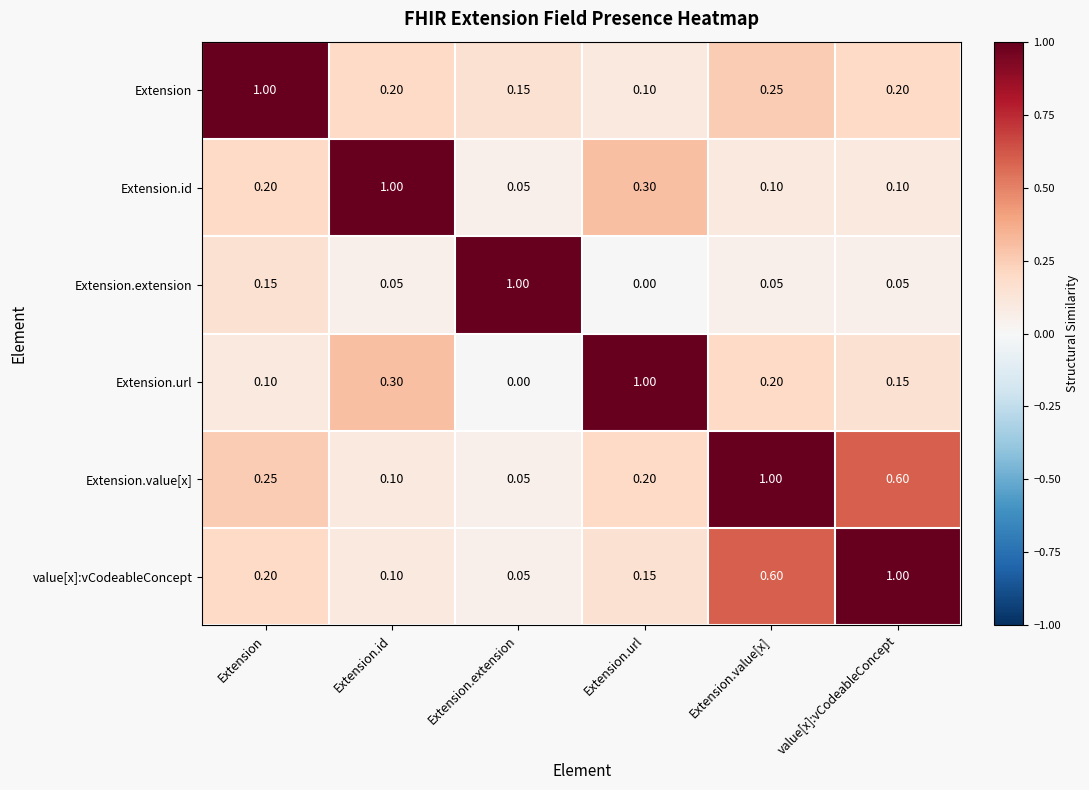

Which category has the highest value in the Extension series?

Extension